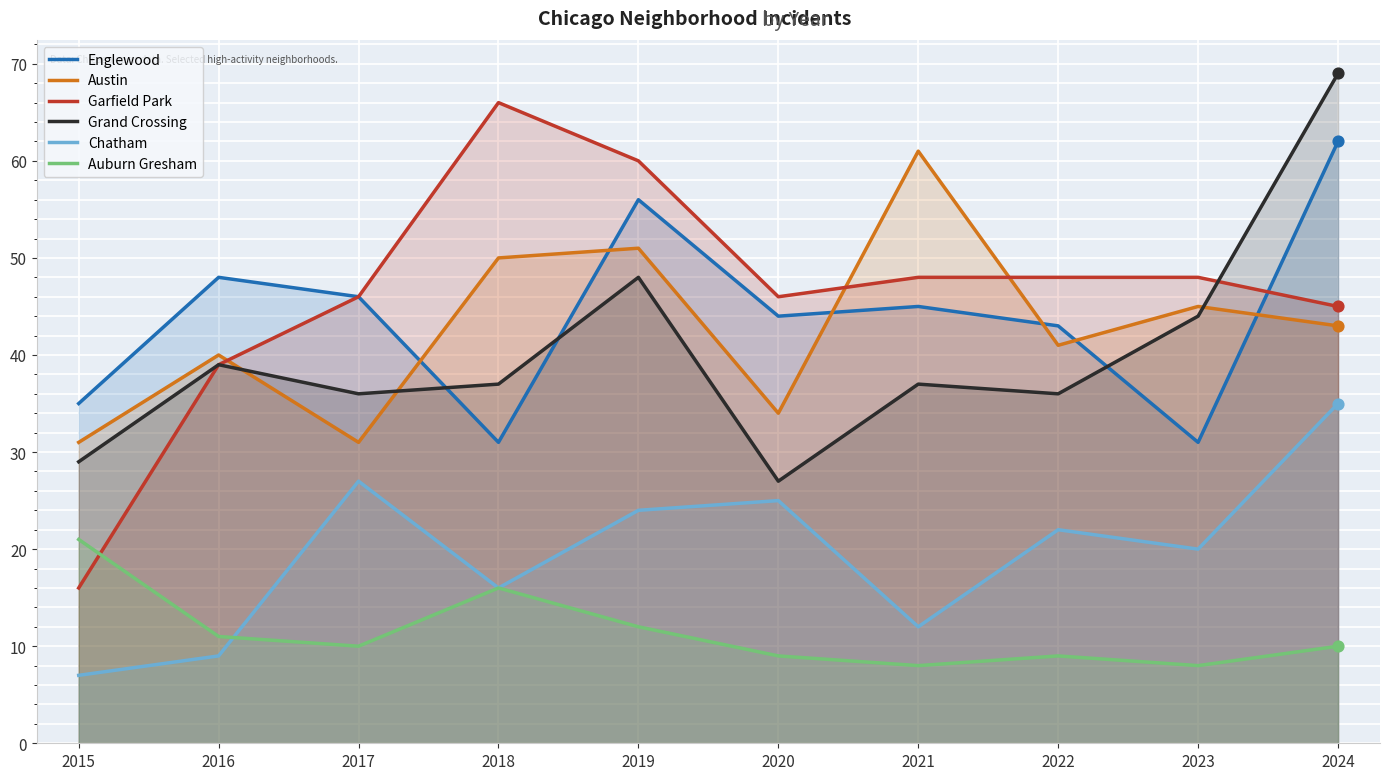

At how many categories does at least one series exceed 37?

9